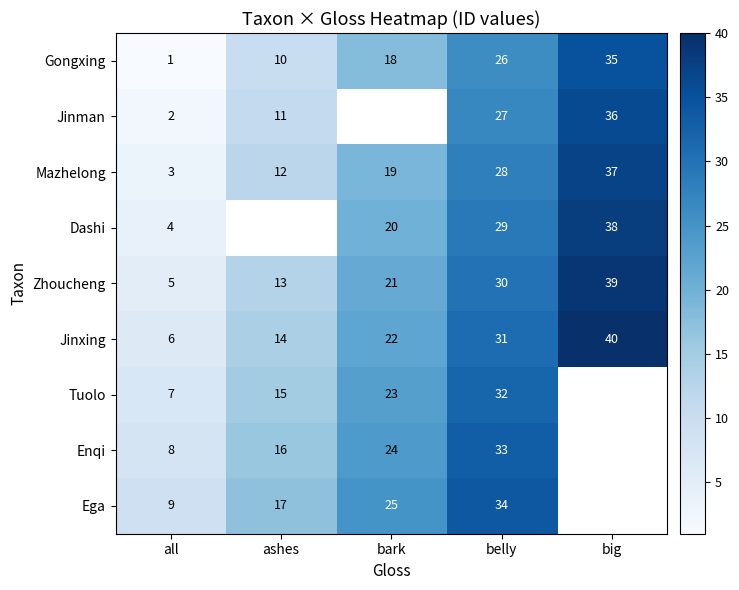

What is the maximum value for Mazhelong?

37